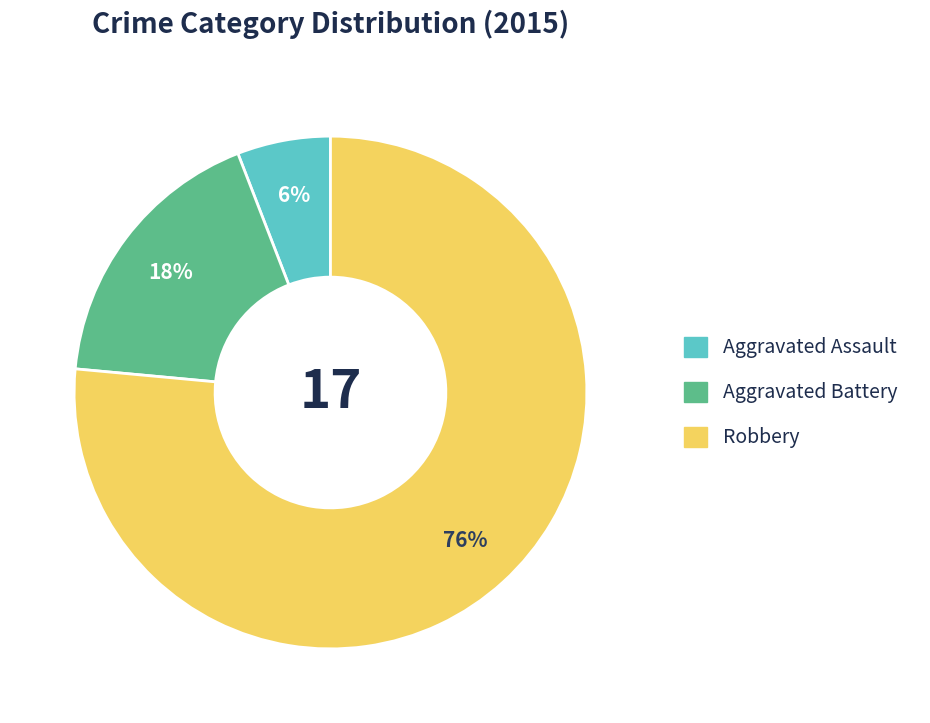

To the nearest percent, what is the combined percentage of Aggravated Assault and Robbery?

82%